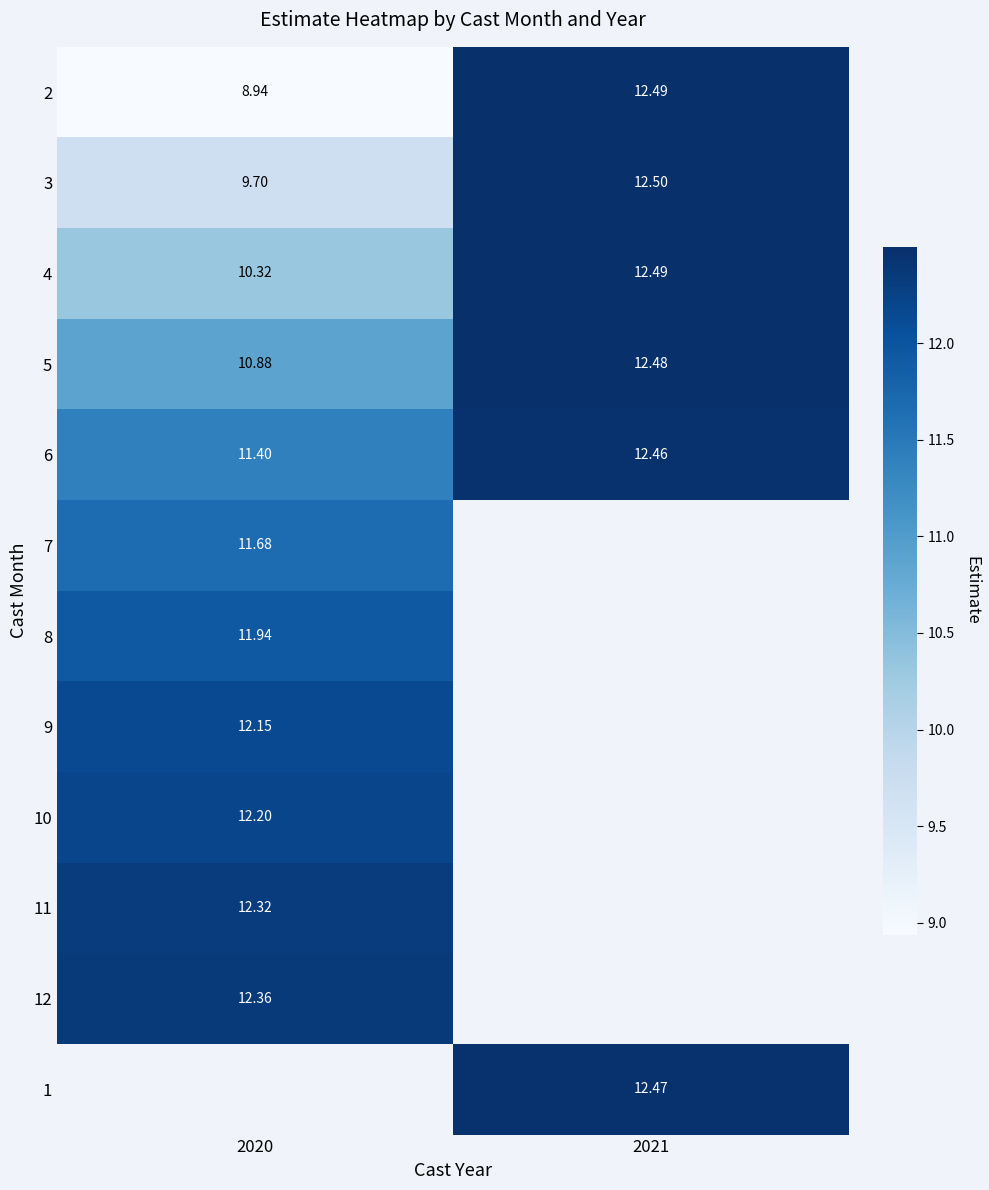

Which category has the highest value across all series?

2021